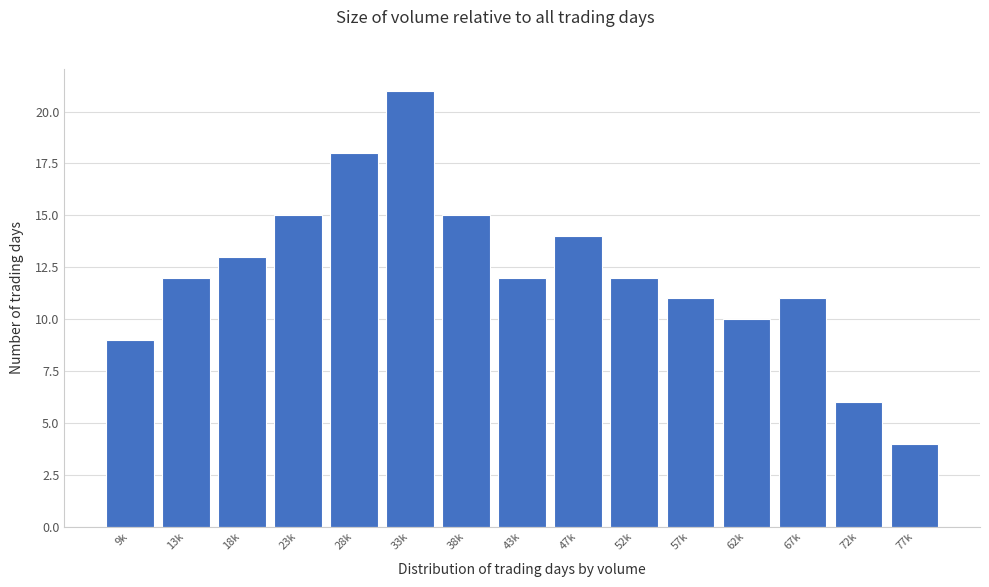

Reading left to right, what are all the values shown in this chart?

9k=9	13k=12	18k=13	23k=15	28k=18	33k=21	38k=15	43k=12	47k=14	52k=12	57k=11	62k=10	67k=11	72k=6	77k=4